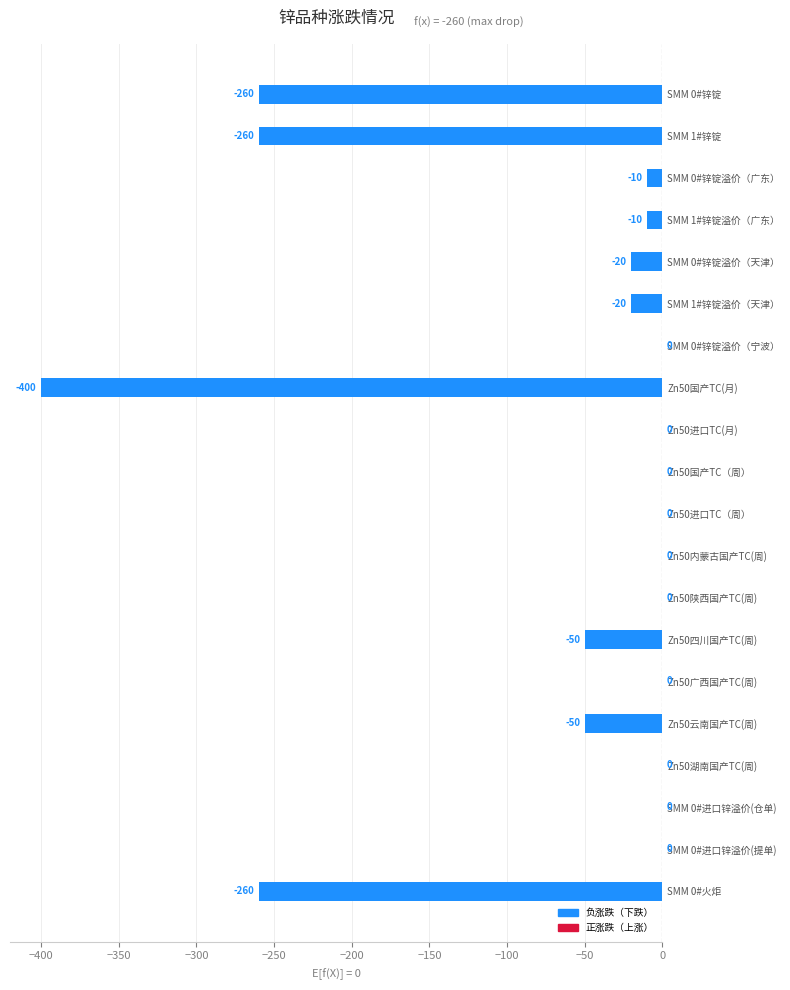

Which has a higher value, SMM 0#锌锭 or SMM 0#锌锭溢价（广东）?

SMM 0#锌锭溢价（广东）